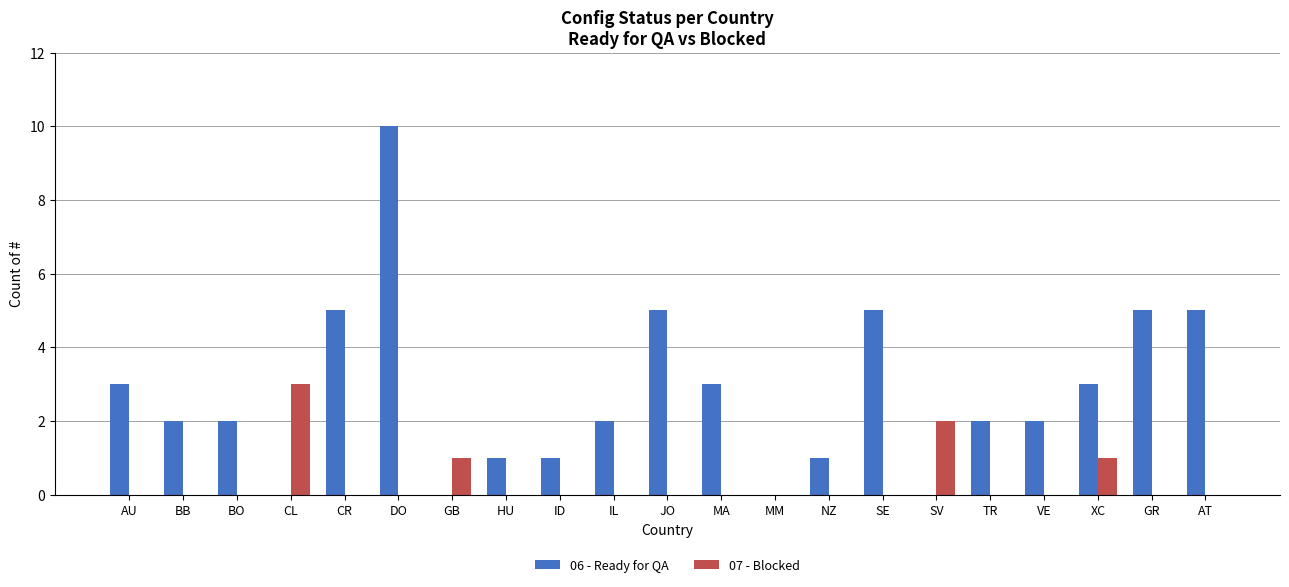

Between XC and GR, which series saw the biggest shift?

06 - Ready for QA